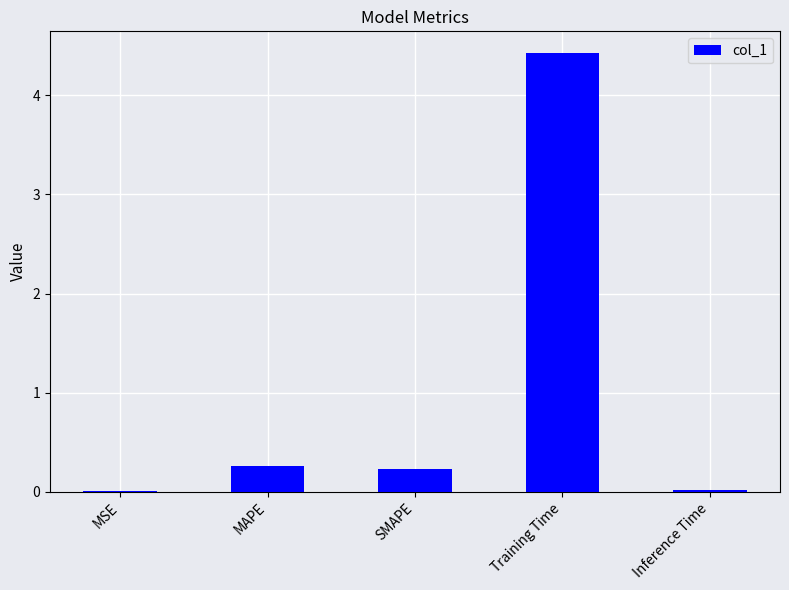

True or false: the data shows 0.0 at Inference Time.

True